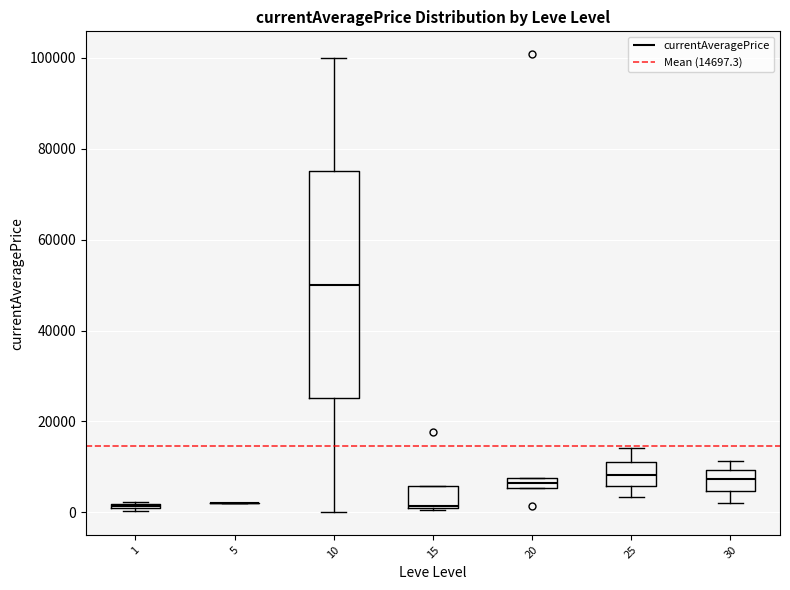

Where does the upper whisker of the box at x = 30 end on the y-axis? The values are not printed on the chart, so give them approximately, as read against the axis.

12000